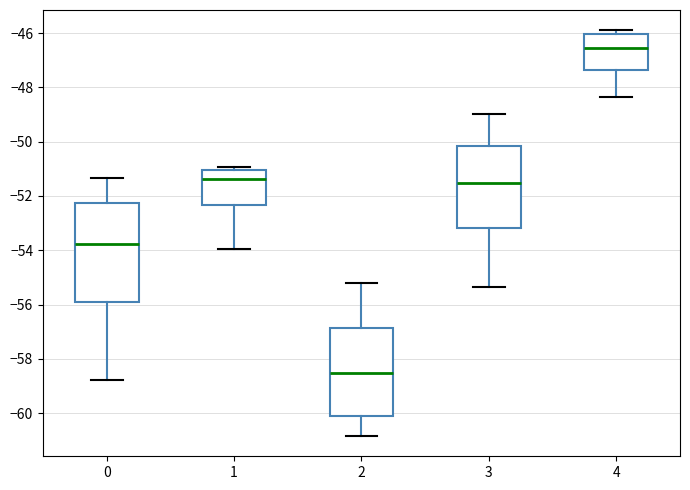

Which box's median line is the highest?

4